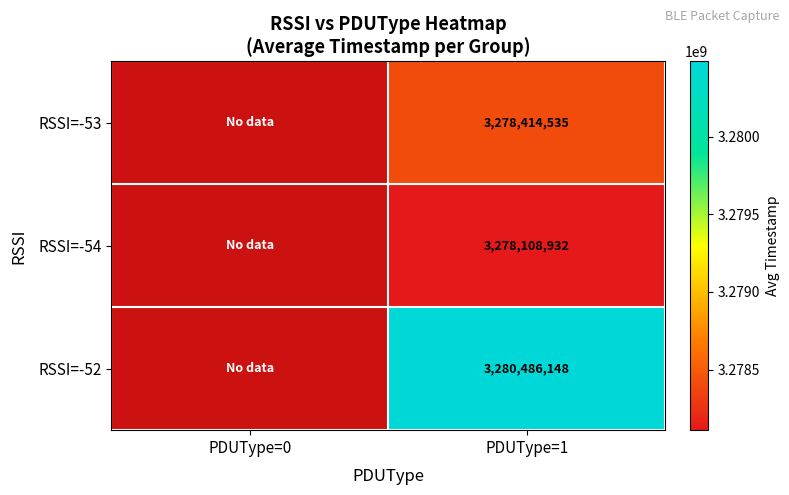

Count the number of data series in this chart.

3